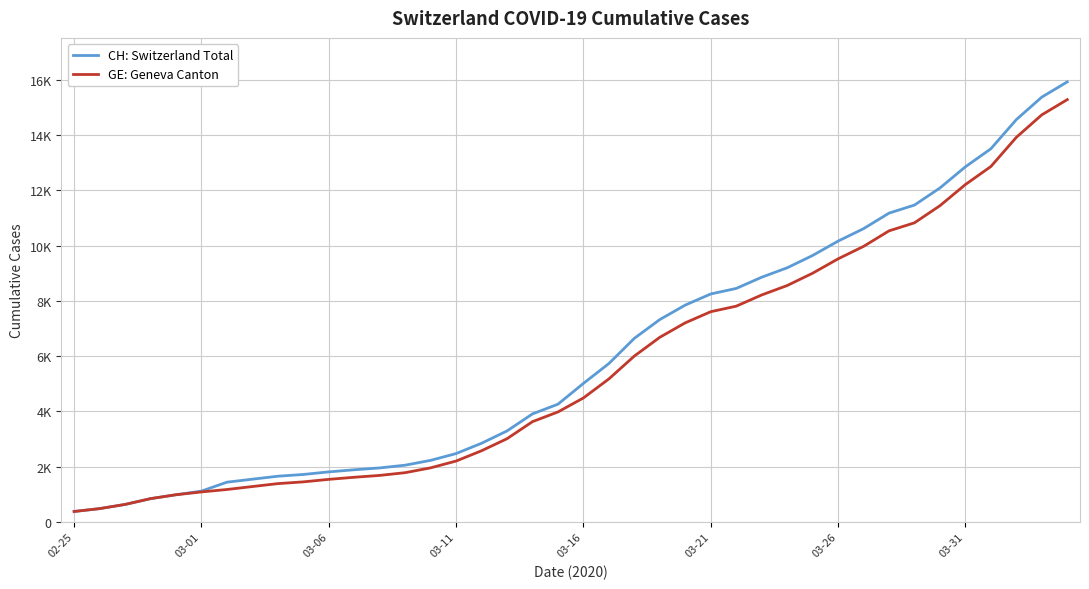

What are all the series names shown in the legend?

CH: Switzerland Total, GE: Geneva Canton